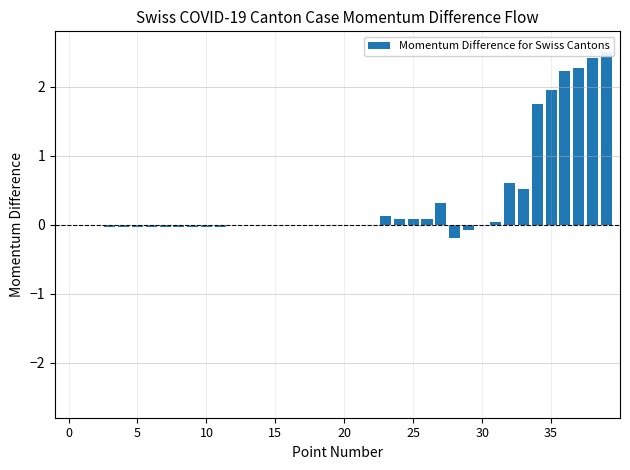

Which category has the highest value across all series?

39